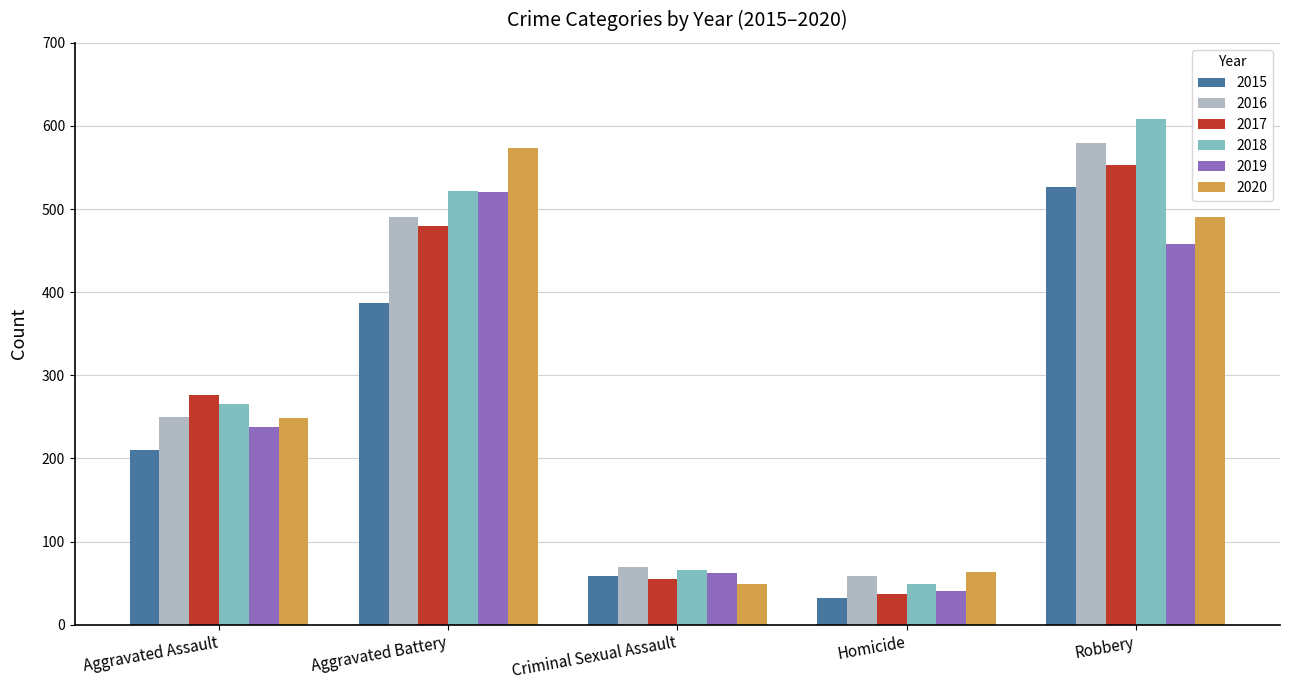

What is the difference between the maximum and second lowest values in the 2019 series?

458